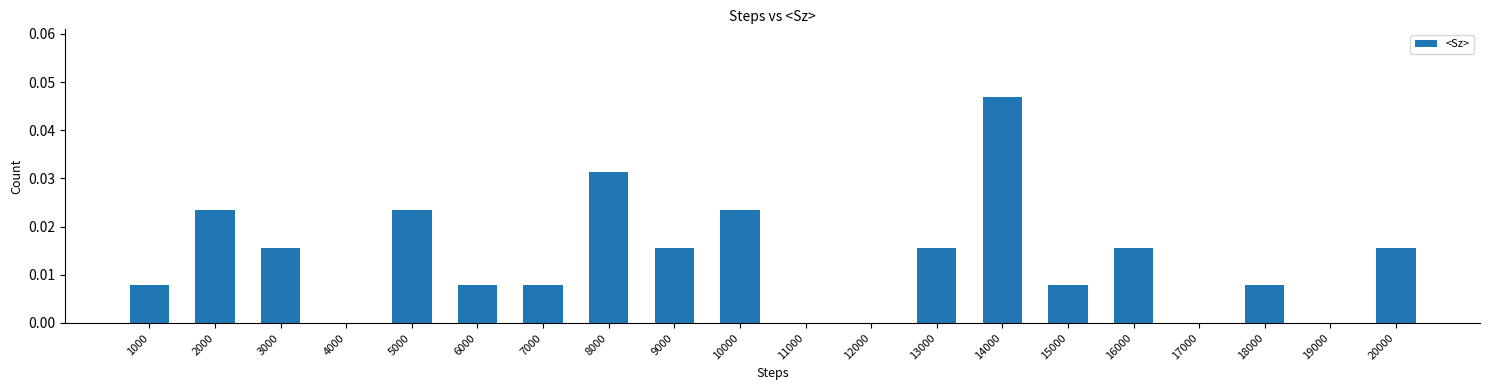

How many distinct data groups are displayed?

1